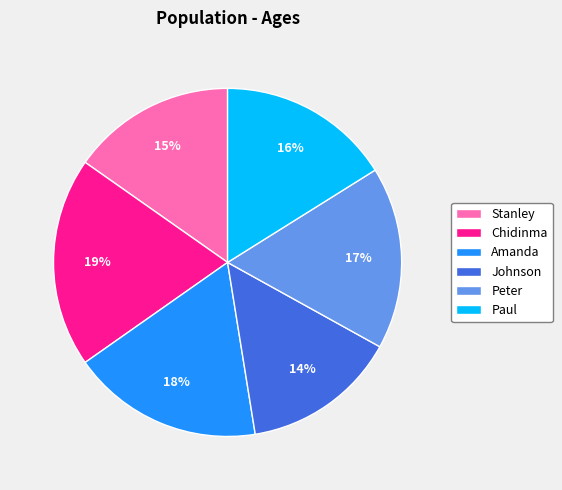

Is there a majority slice in this chart?

No